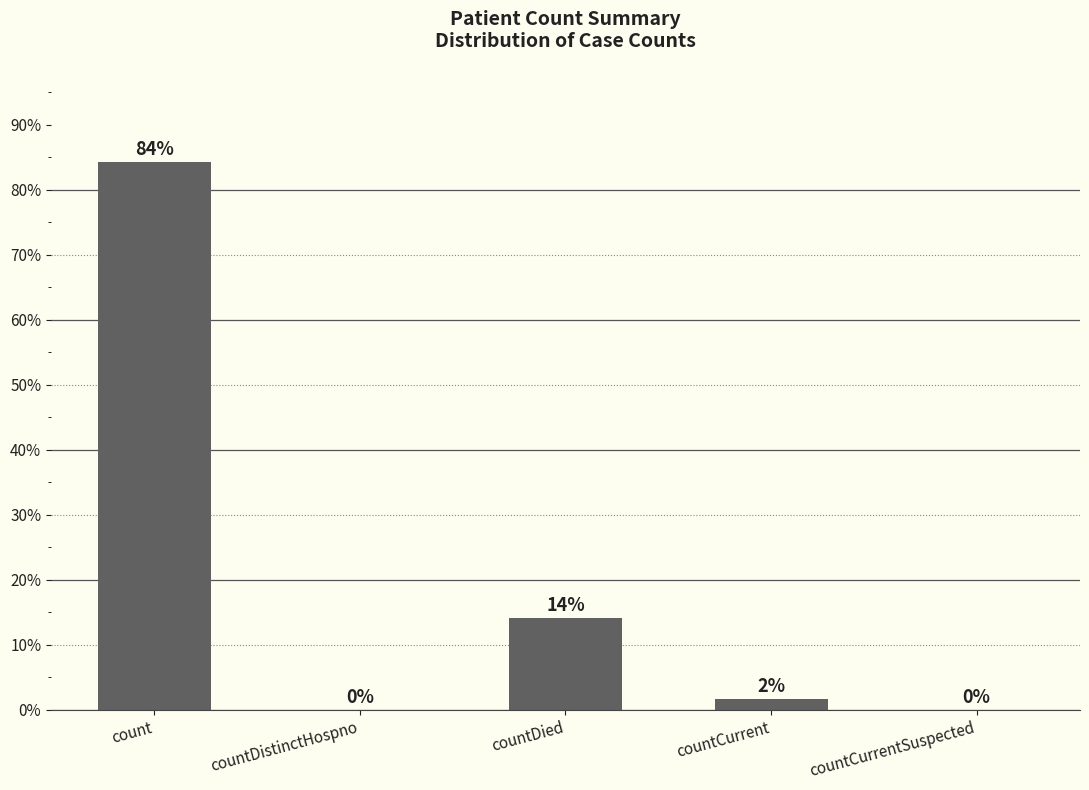

Is it true that the value at countDistinctHospno is -43.3?

False